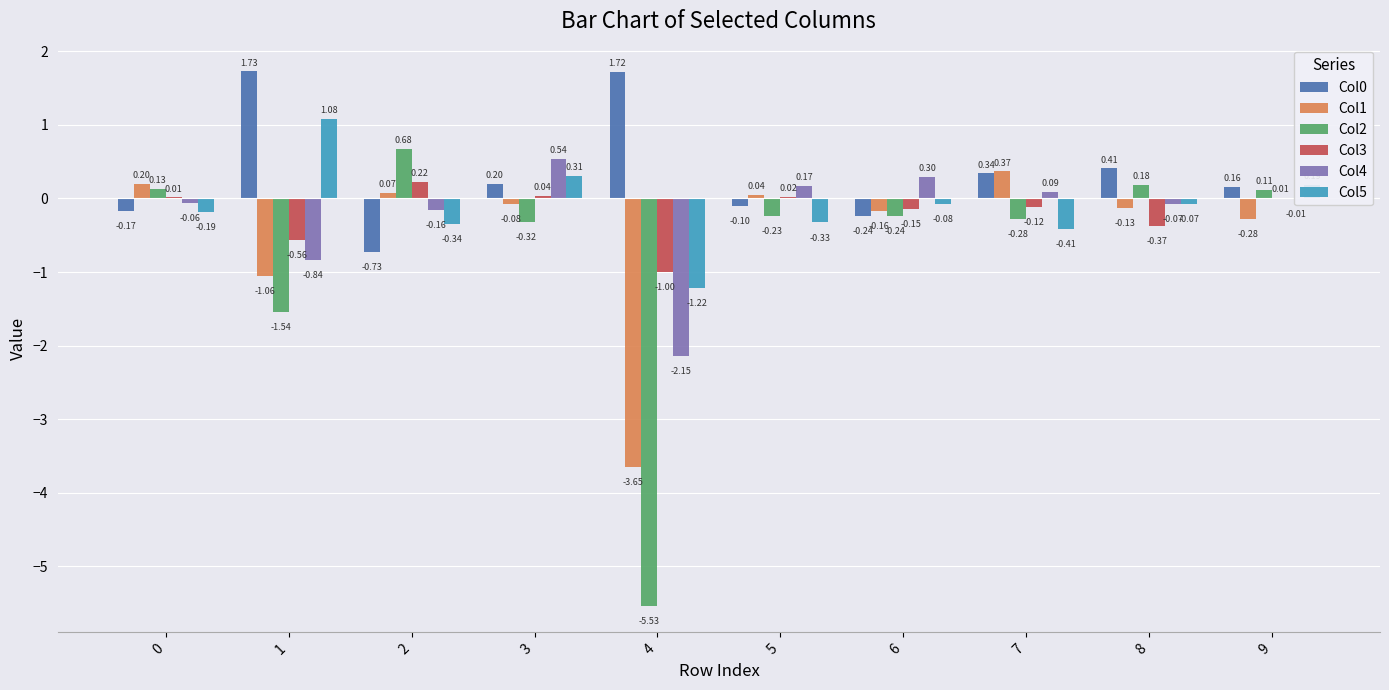

What is the sum of all Col2 values?

-7.0